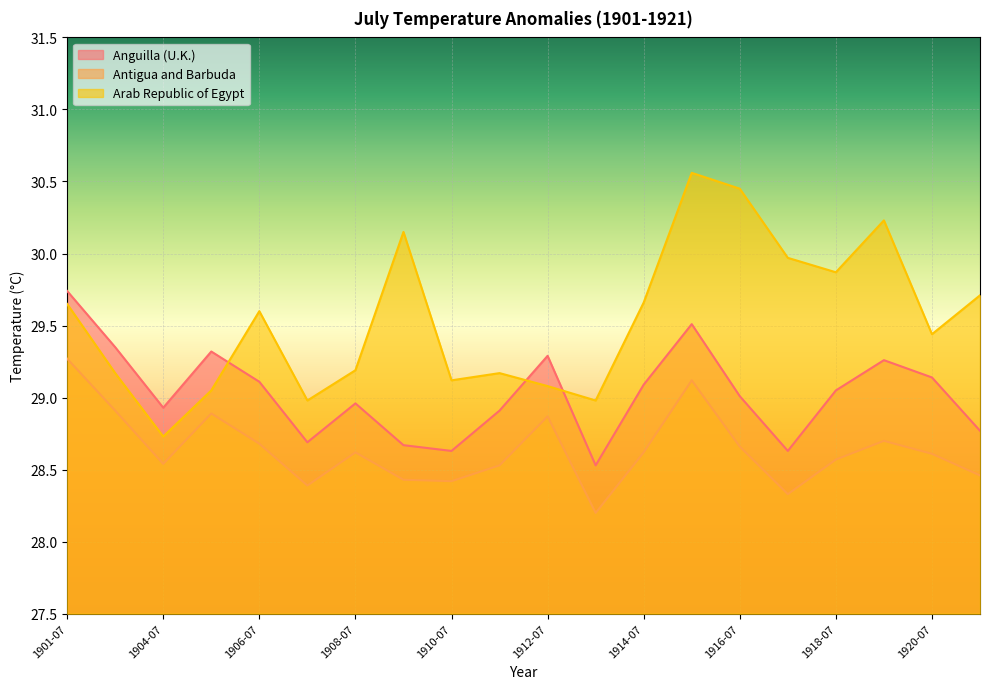

Which has a higher value, 1901-07 or 1917-07?

1901-07